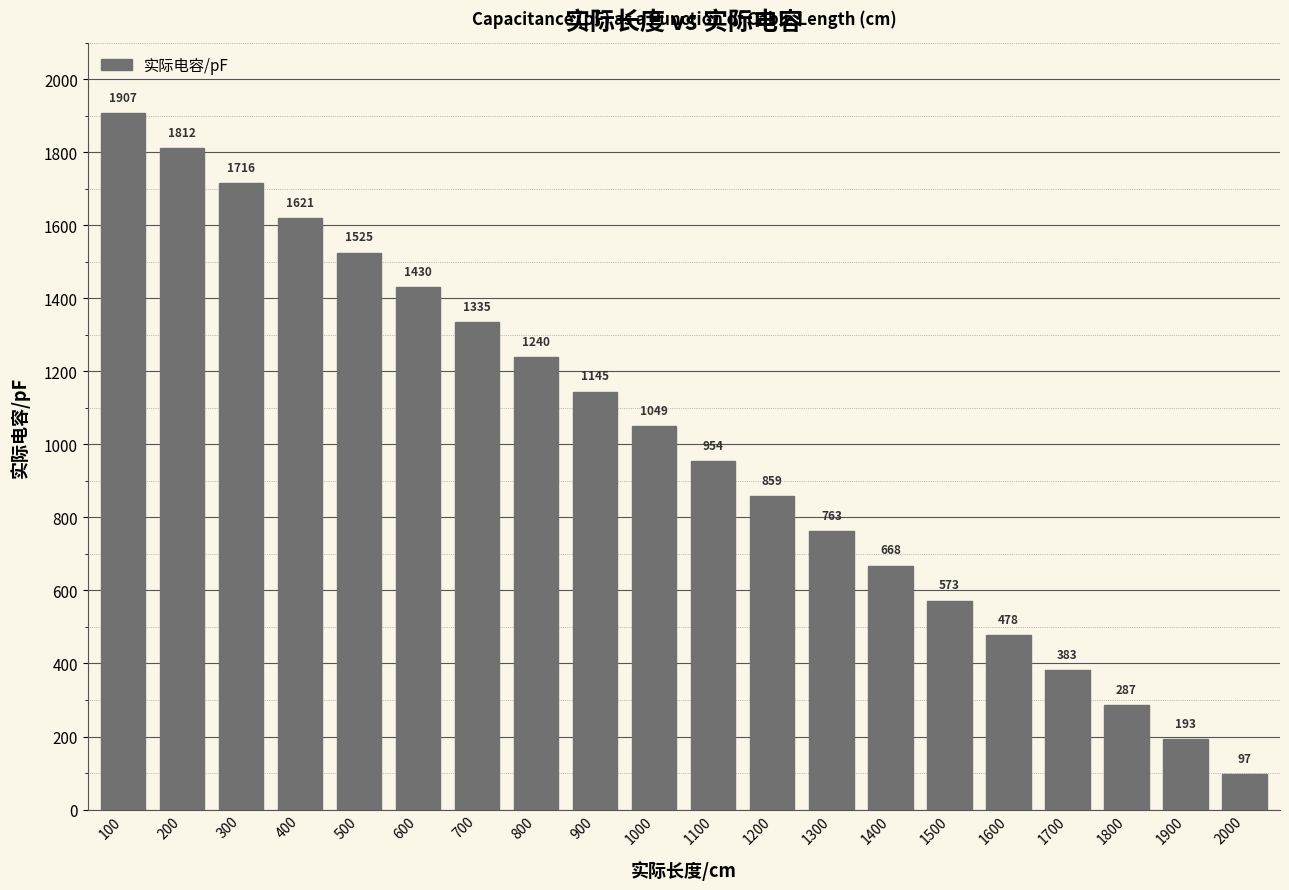

What is the difference between the maximum and minimum values?

1809.9